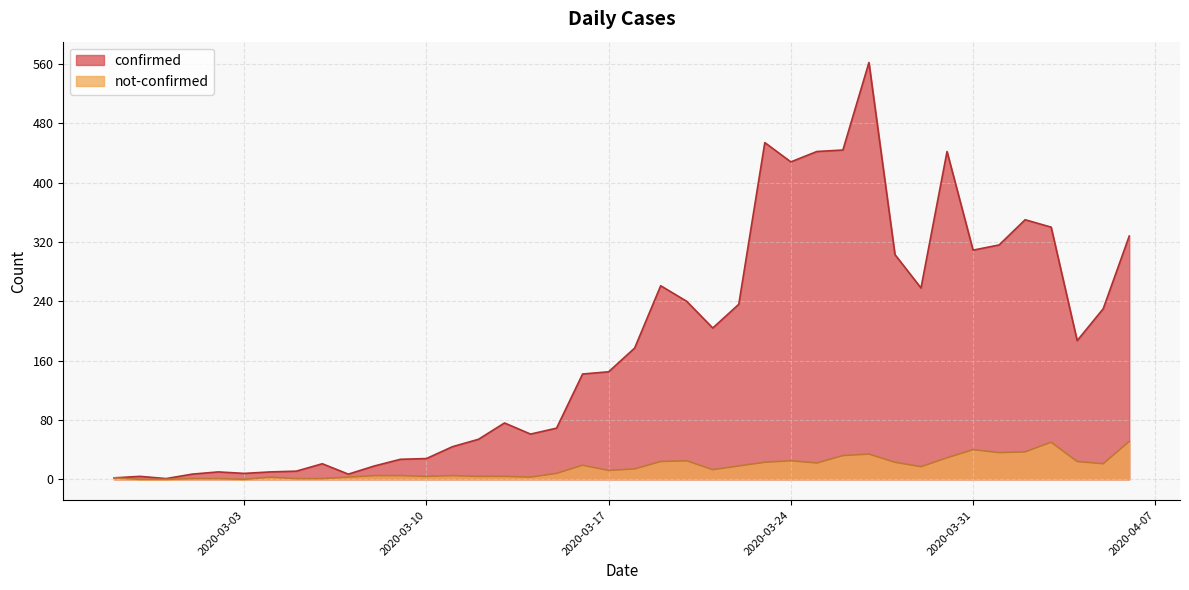

True or false: not-confirmed has more than 1 points higher than both neighbors.

True